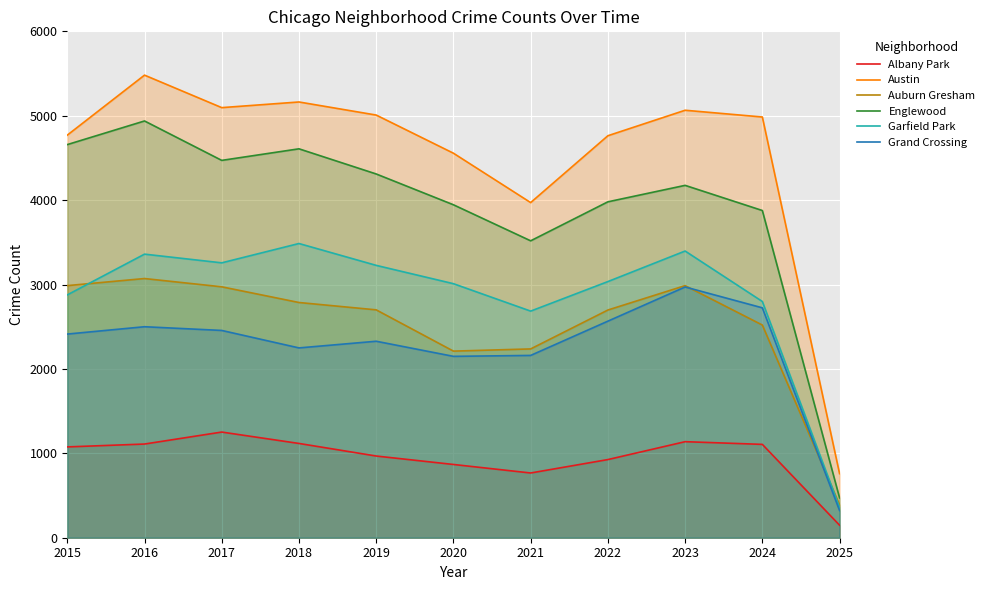

Reading left to right, extract all data points from this chart.

Albany Park: 1076	1110	1252	1117	968	868	767	926	1138	1106	148
Austin: 4770	5481	5096	5163	5008	4556	3971	4763	5065	4985	759
Auburn Gresham: 2987	3071	2973	2787	2700	2211	2237	2698	2987	2520	389
Englewood: 4658	4938	4471	4608	4310	3945	3518	3980	4175	3877	472
Garfield Park: 2877	3360	3257	3486	3227	3010	2685	3035	3397	2799	359
Grand Crossing: 2413	2500	2456	2249	2328	2149	2160	2566	2971	2724	322